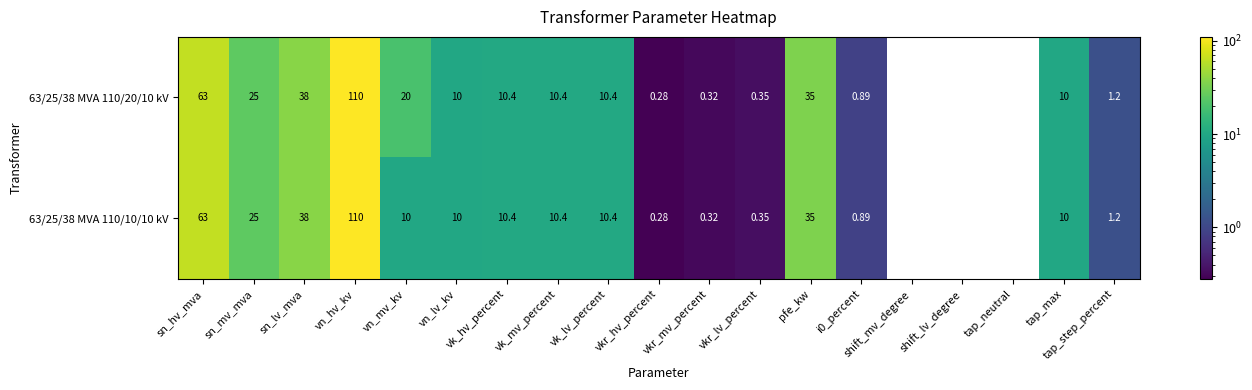

Which category has the highest value in the 63/25/38 MVA 110/20/10 kV series?

vn_hv_kv